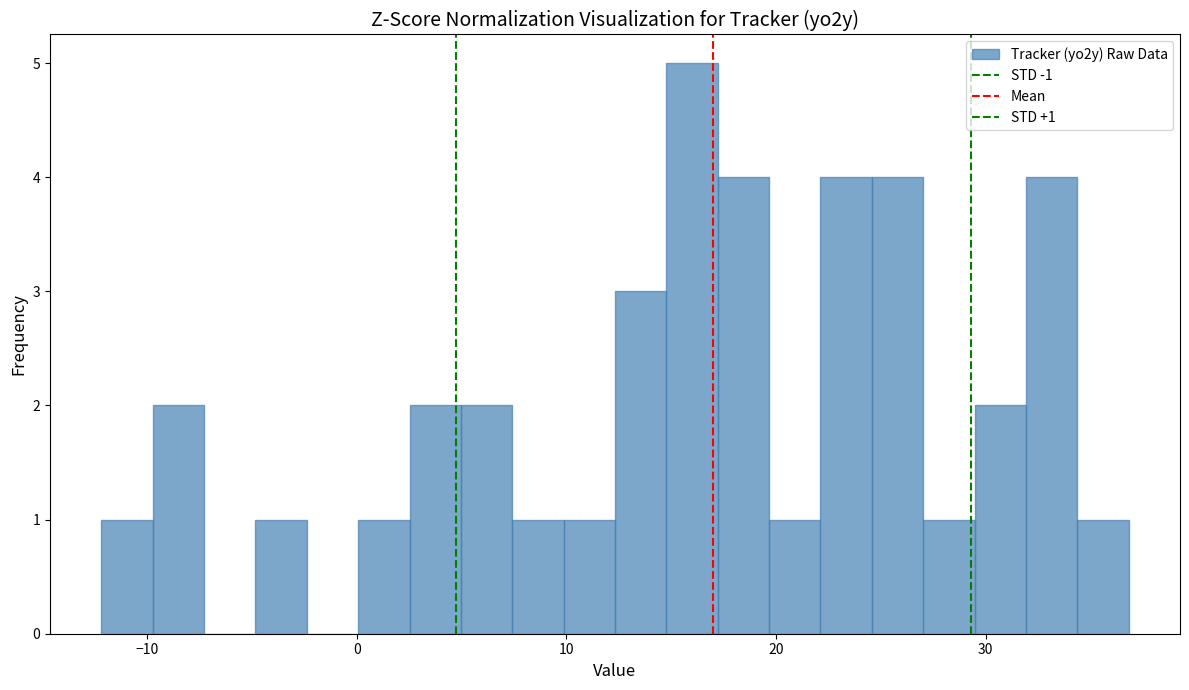

Around what value on the x-axis is the tallest bar? Give the approximate position of its centre, as read against the axis.

16